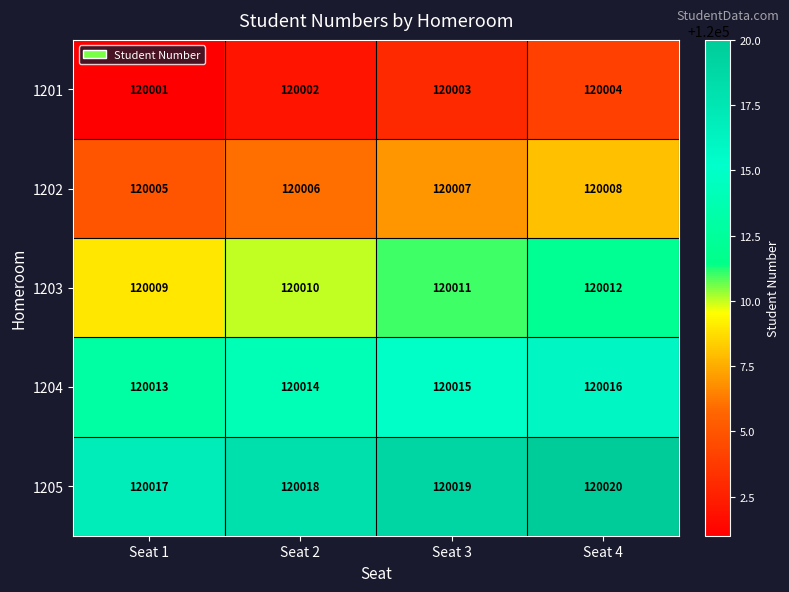

At which category is the sum across all series the highest?

Seat 4